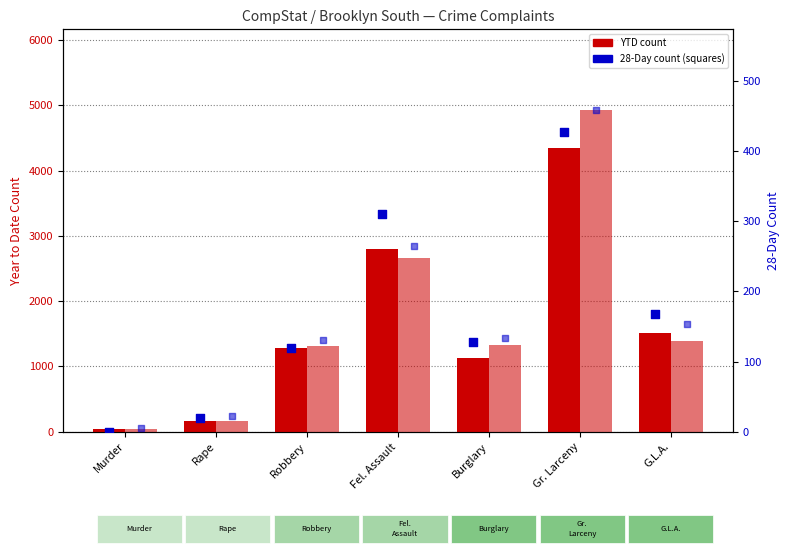

At how many categories does at least one series exceed 3263?

1